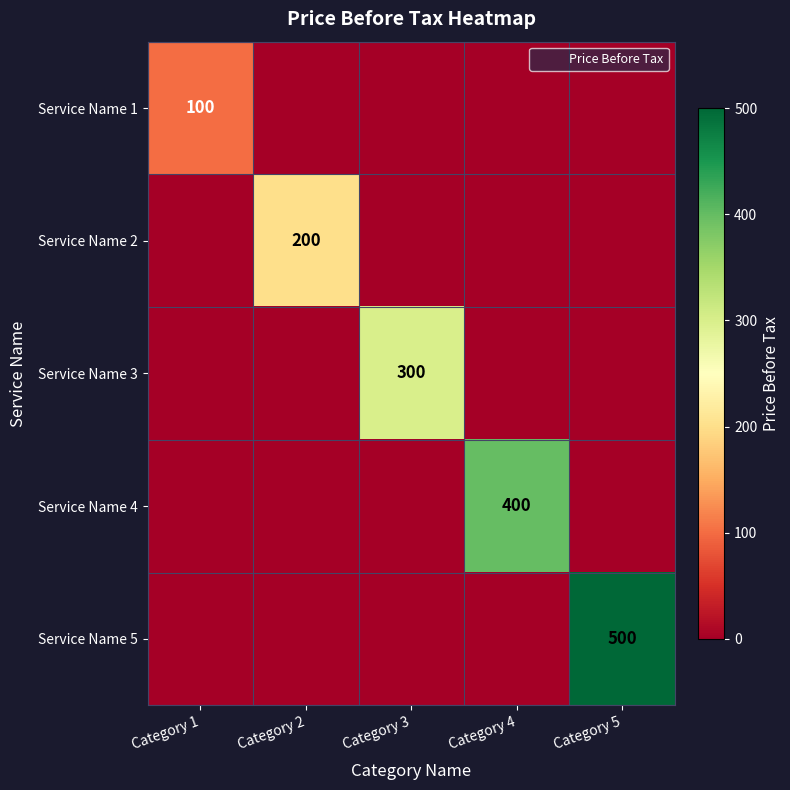

How many values in Service Name 5 are above zero?

1